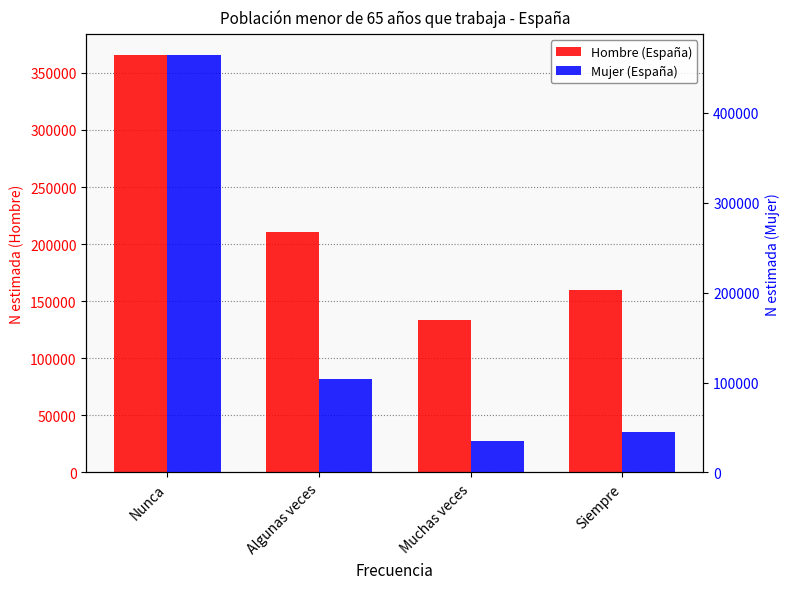

What is the difference between the highest and lowest values at Siempre?

114935